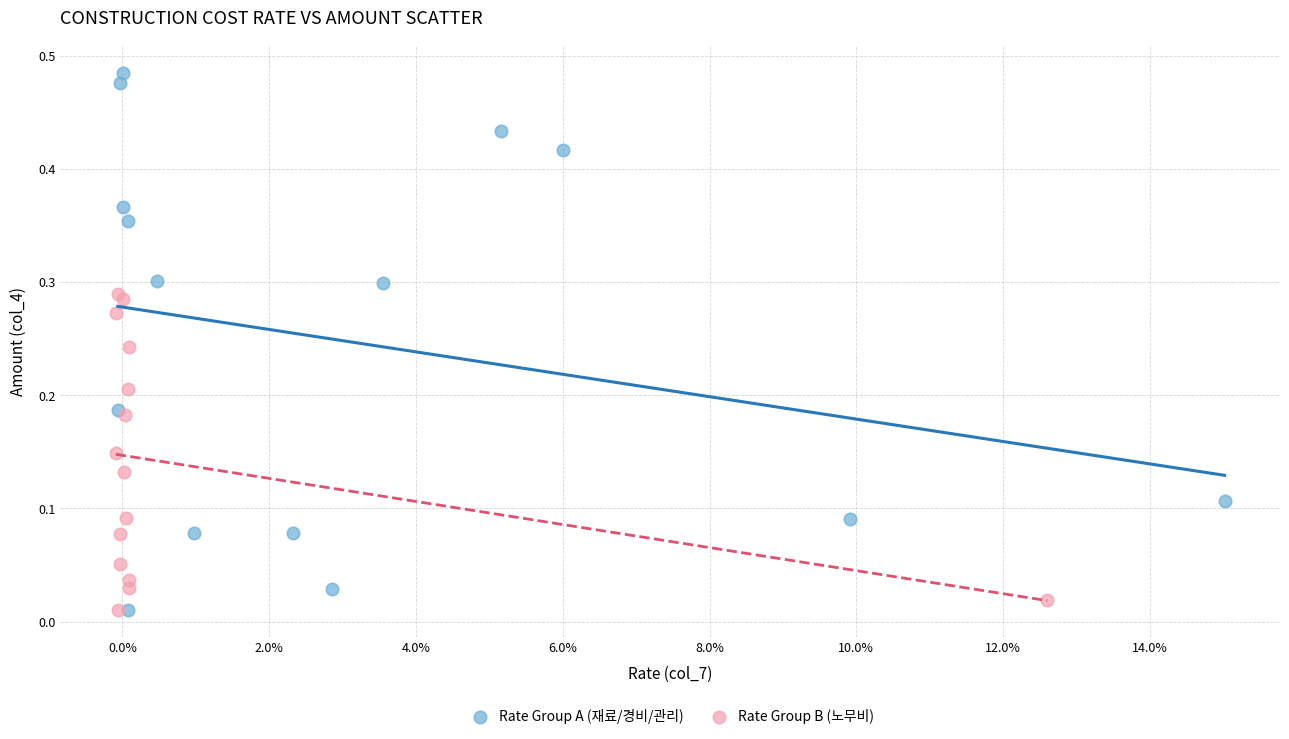

Which series has the widest spread of Y values?

Rate Group A (재료/경비/관리)